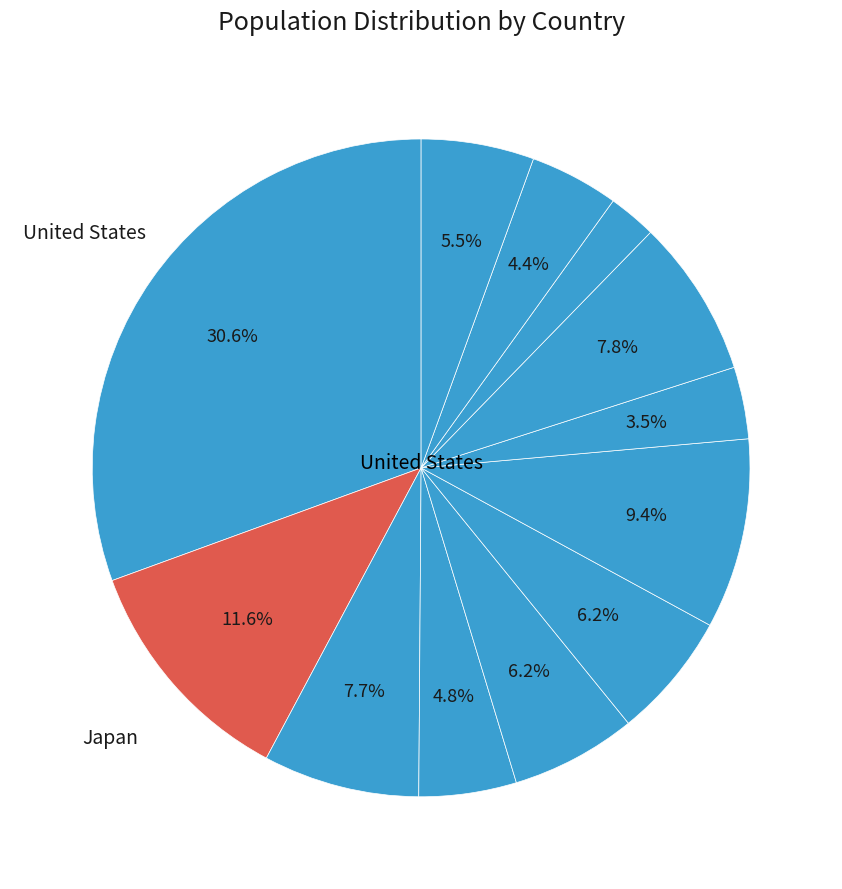

Which slice is the smallest?

Australia